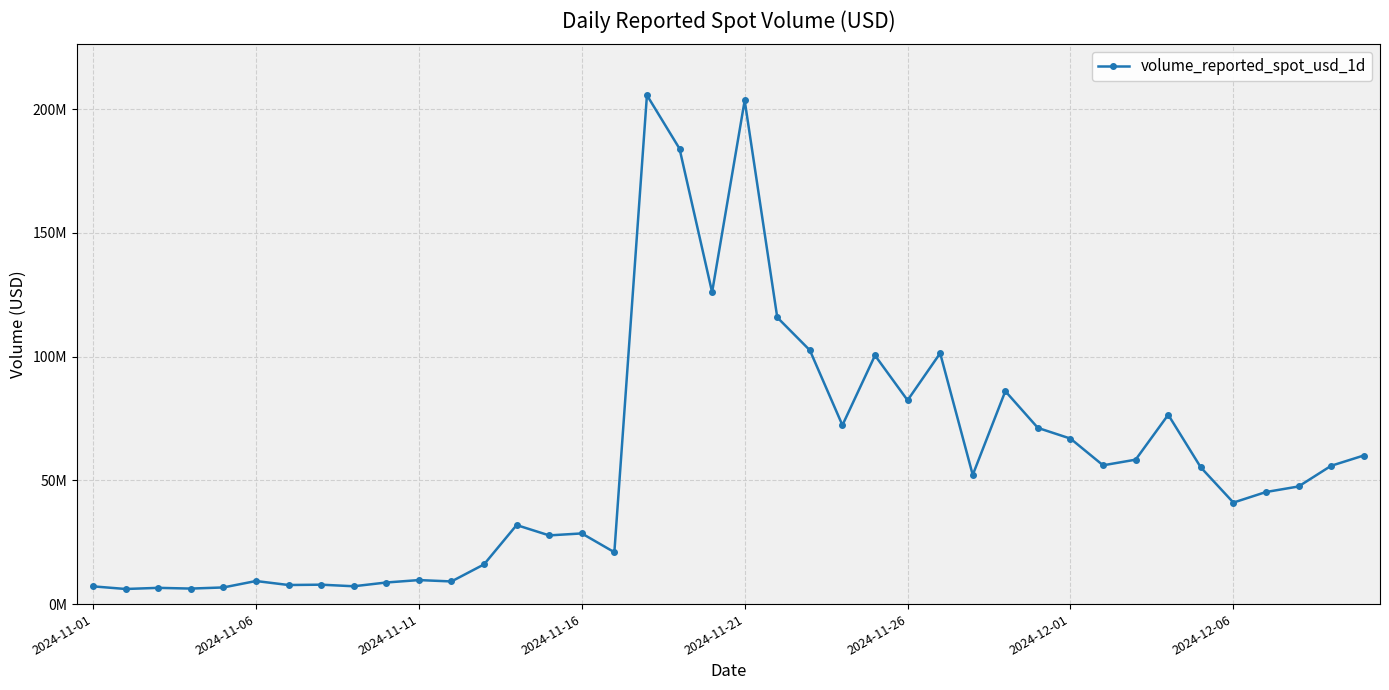

Is this an area chart (filled region under the line)?

No